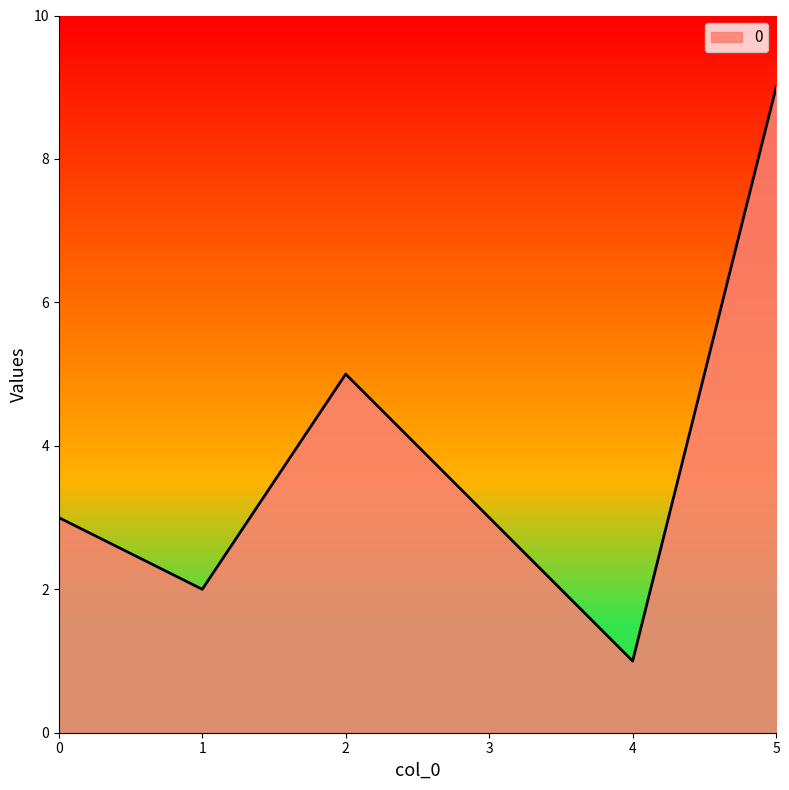

Approximately how many times larger is the value at 0 compared to 3?

1.0